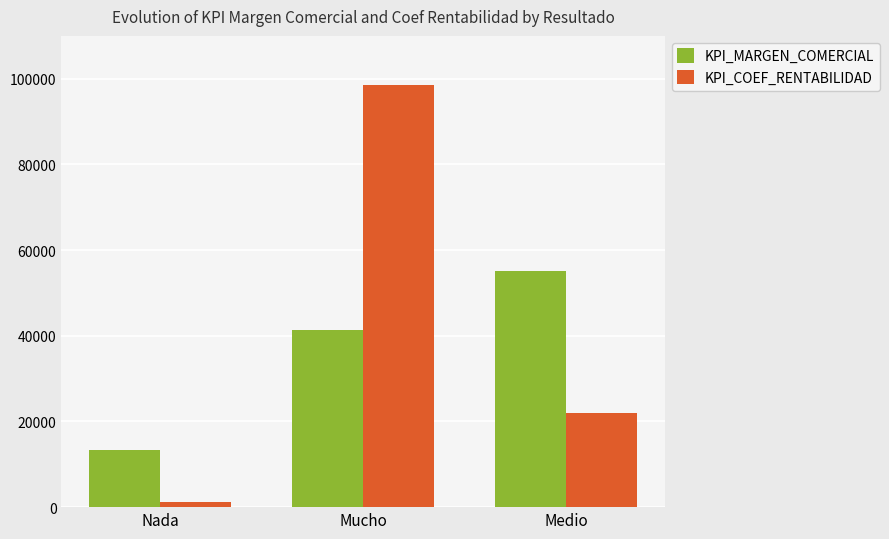

What is the minimum value shown in the chart?

1164